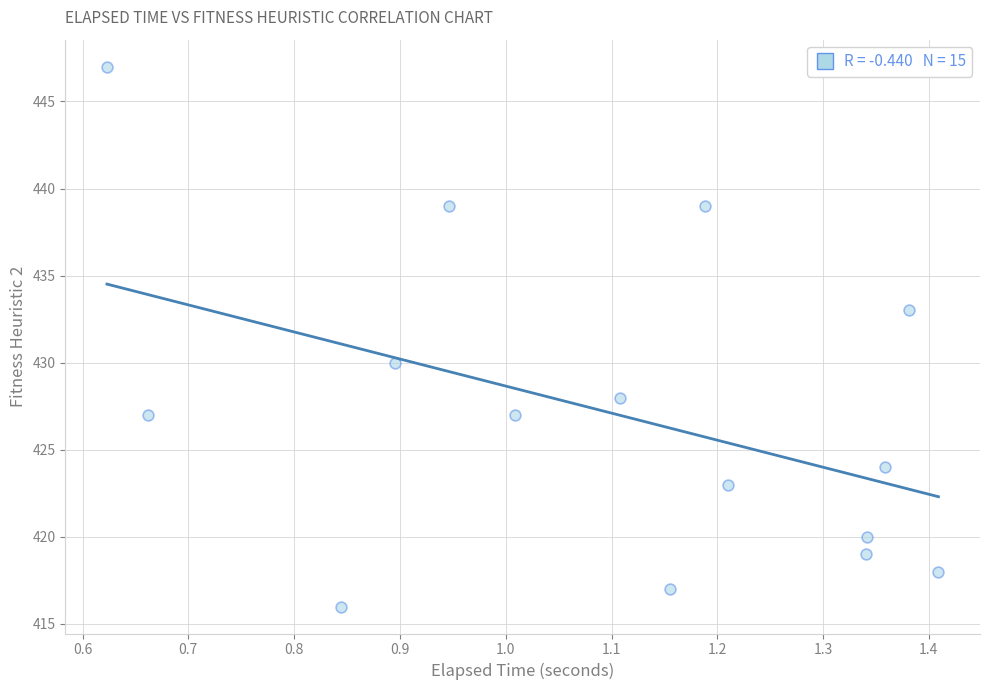

What is the range of Y values (max minus min)?

31